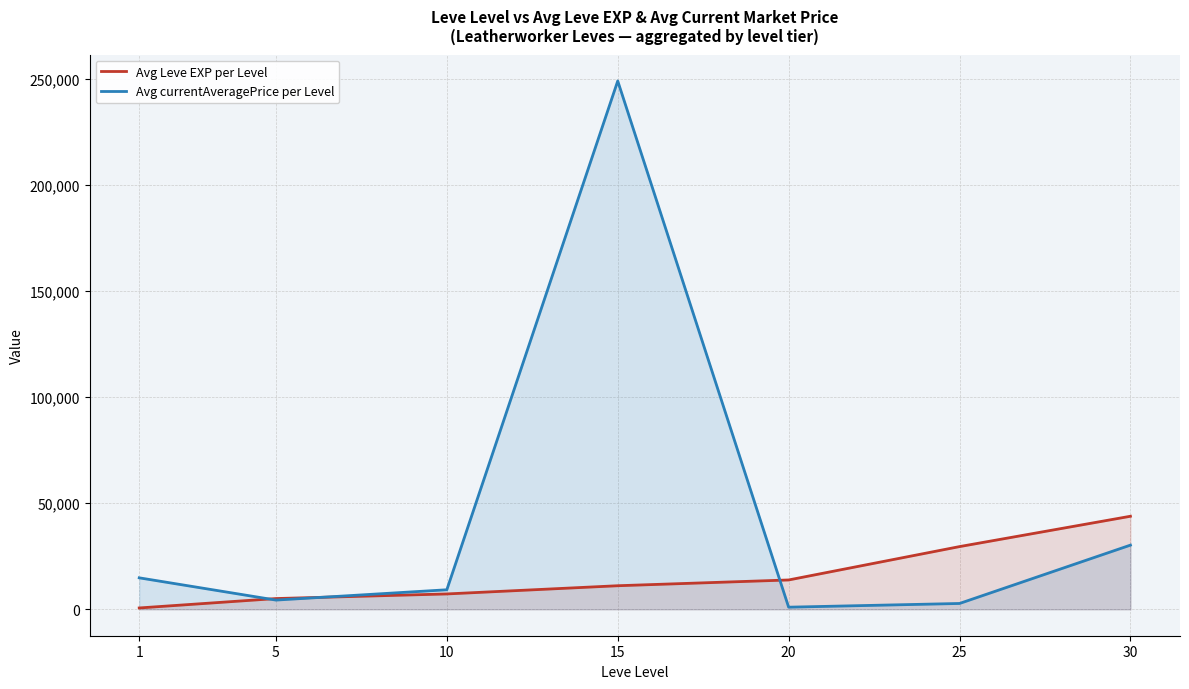

Between which two adjacent categories do Avg currentAveragePrice per Level and Avg Leve EXP per Level first intersect?

1 and 5